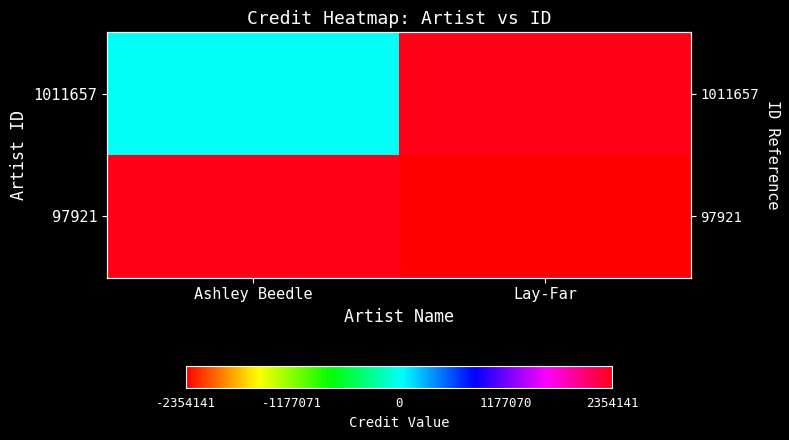

What is the difference between the maximum and minimum values in the 1011657 series?

2354141